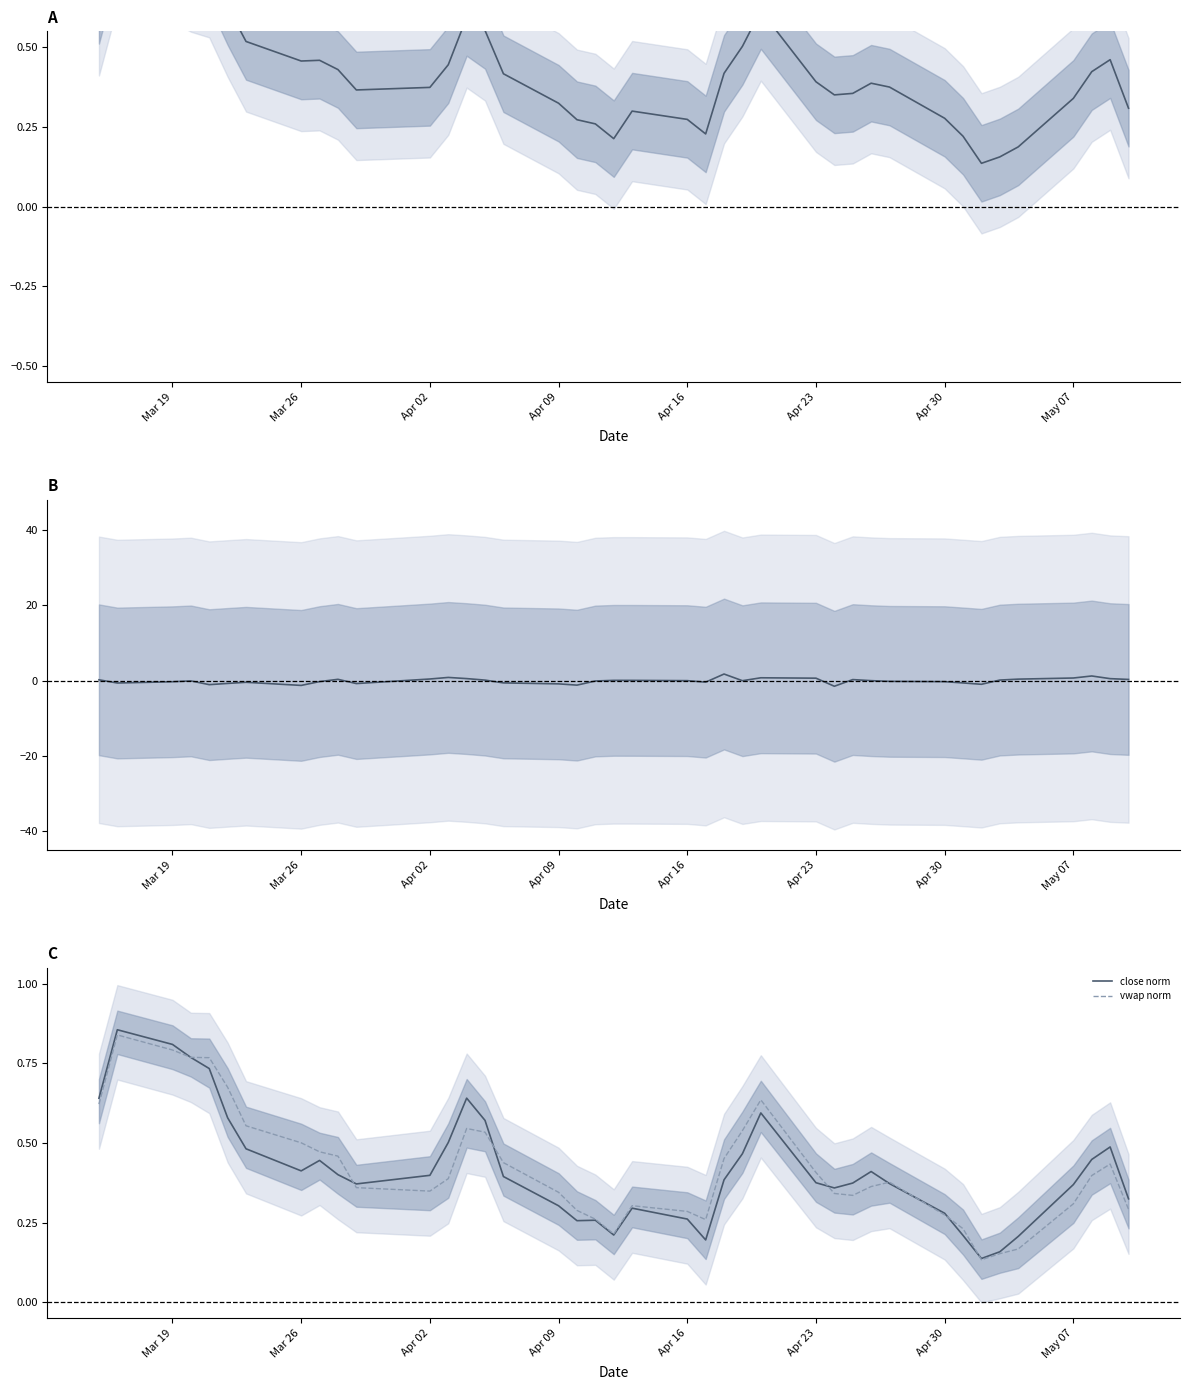

Is it true that close norm equals 0.4 at Apr 02?

True